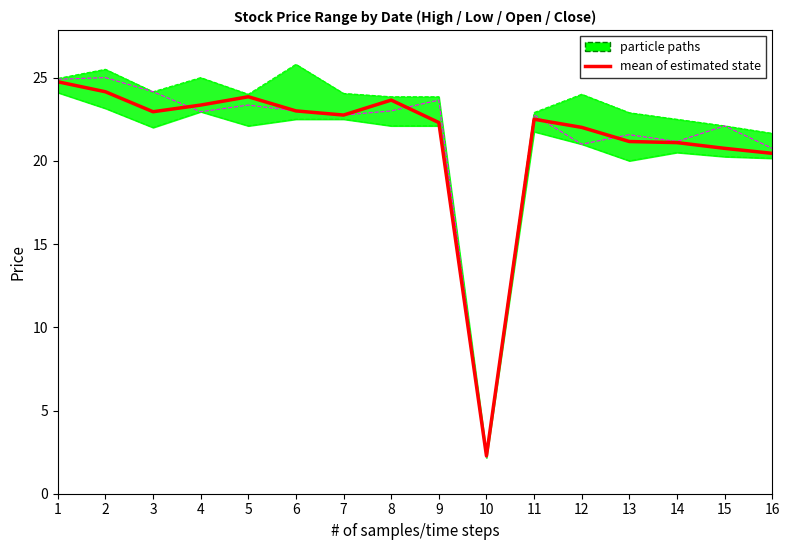

The chart shows a value of 23.4 at 4. True or false?

True